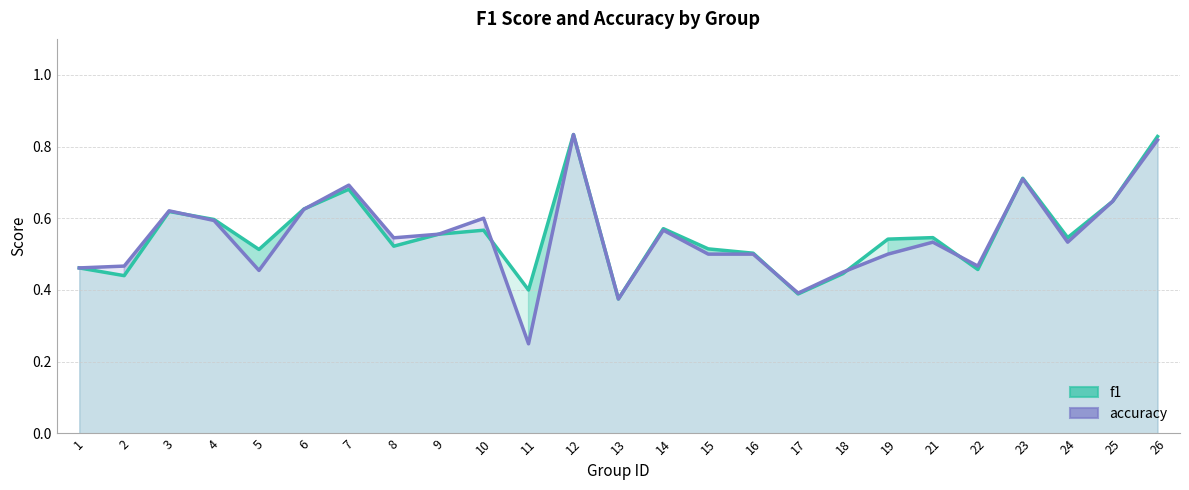

What is the greatest value displayed?

0.8